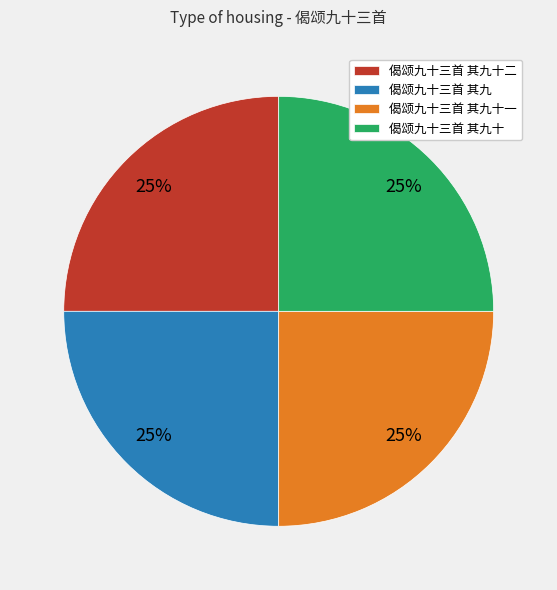

To the nearest percent, what is the average slice percentage?

25%